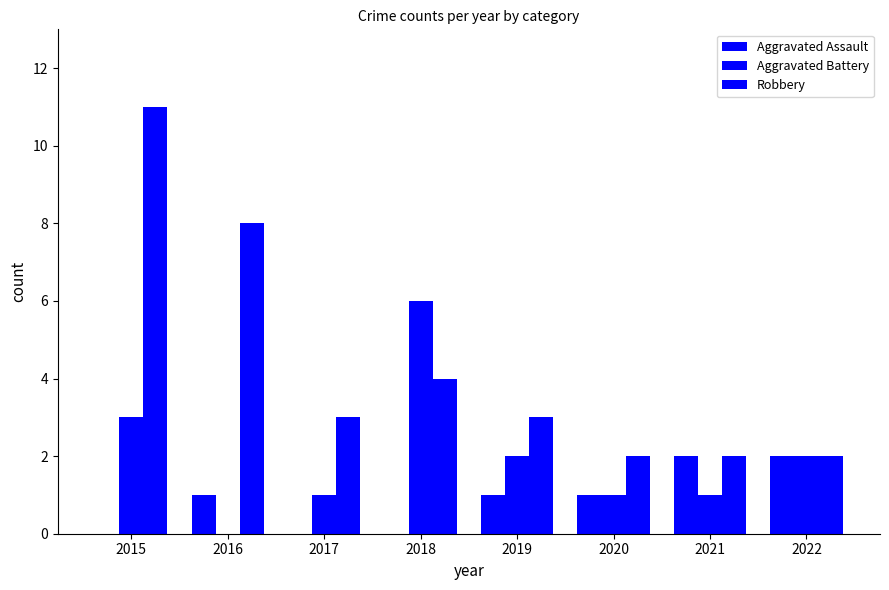

Which series has the largest range (max minus min)?

Robbery